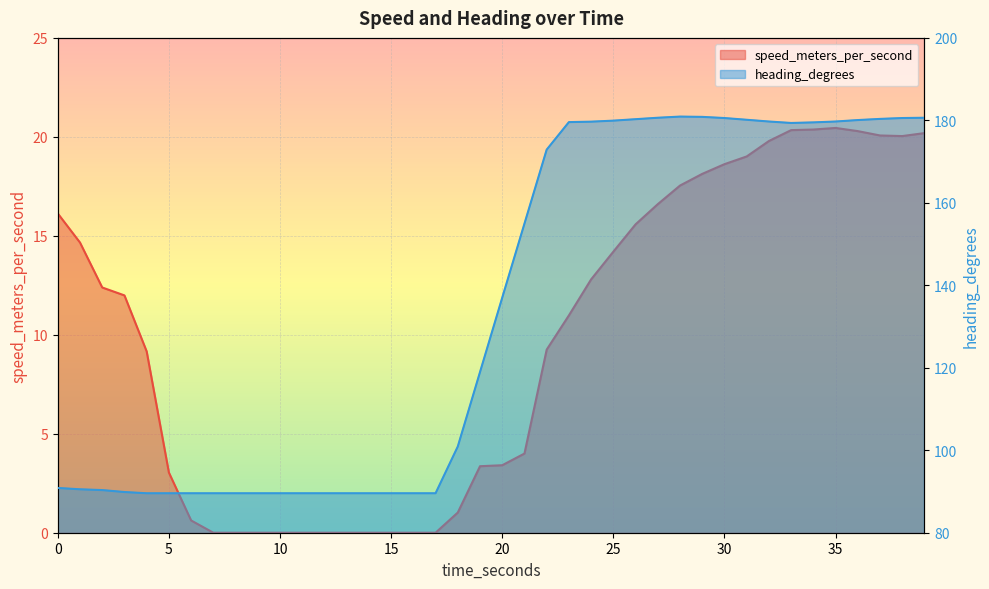

Which series has the largest total across all categories?

heading_degrees